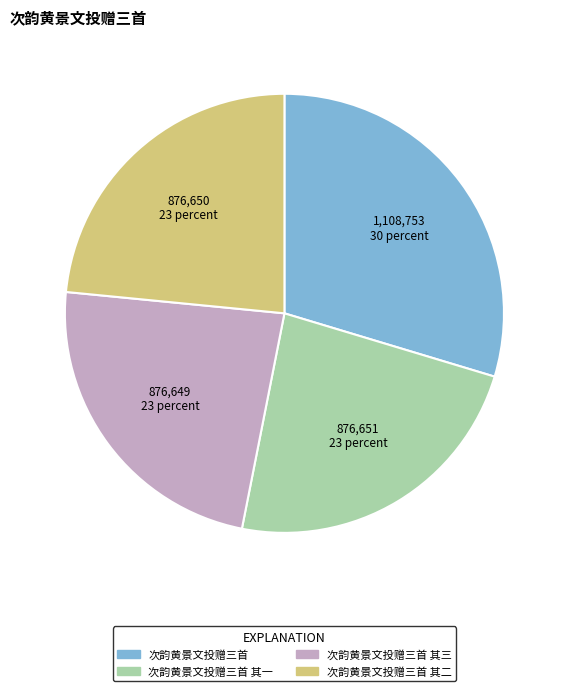

Is there a majority slice in this chart?

No